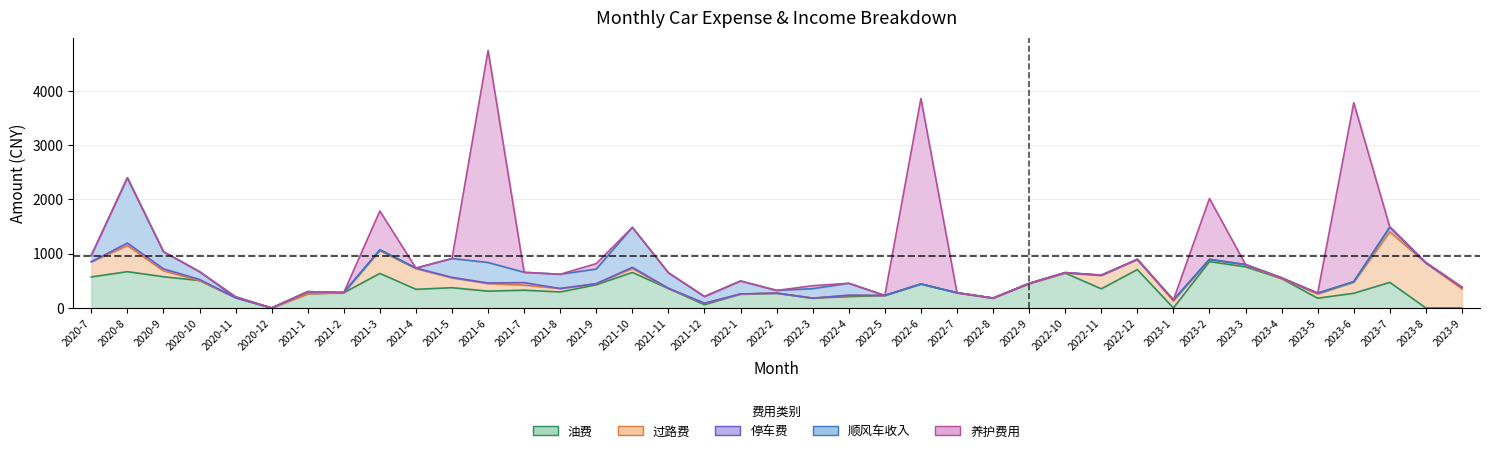

Where does the 停车费 series first go above 6?

2020-8